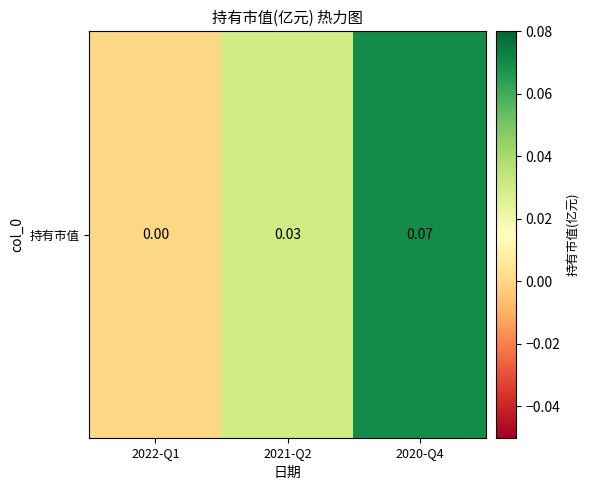

True or false: the data shows 0.0 at 2021-Q2.

False